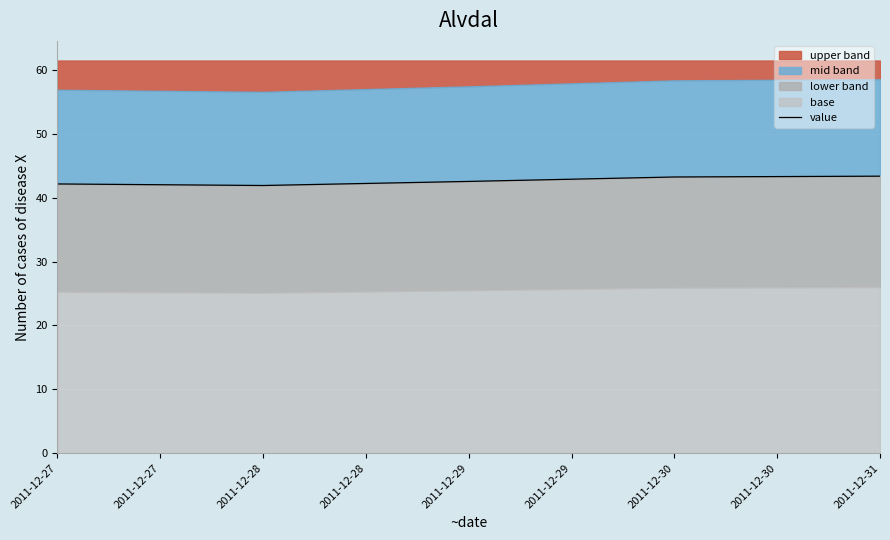

At which category does the chart reach its peak across all series?

2011-12-31